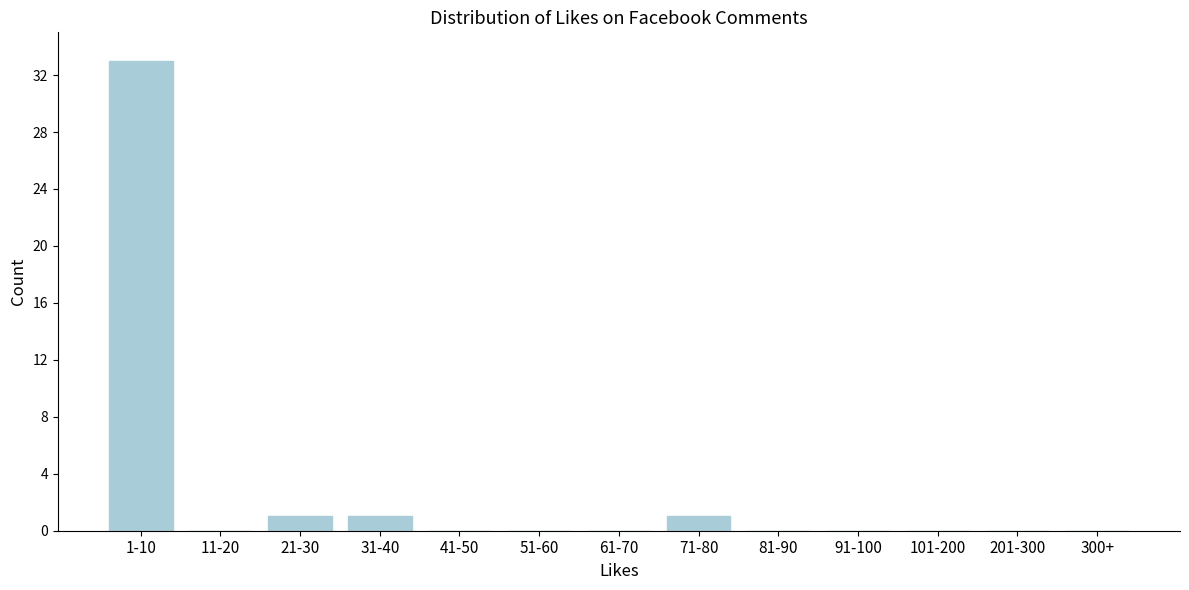

Reading left to right, extract all data points from this chart.

1-10=33	11-20=0	21-30=1	31-40=1	41-50=0	51-60=0	61-70=0	71-80=1	81-90=0	91-100=0	101-200=0	201-300=0	300+=0